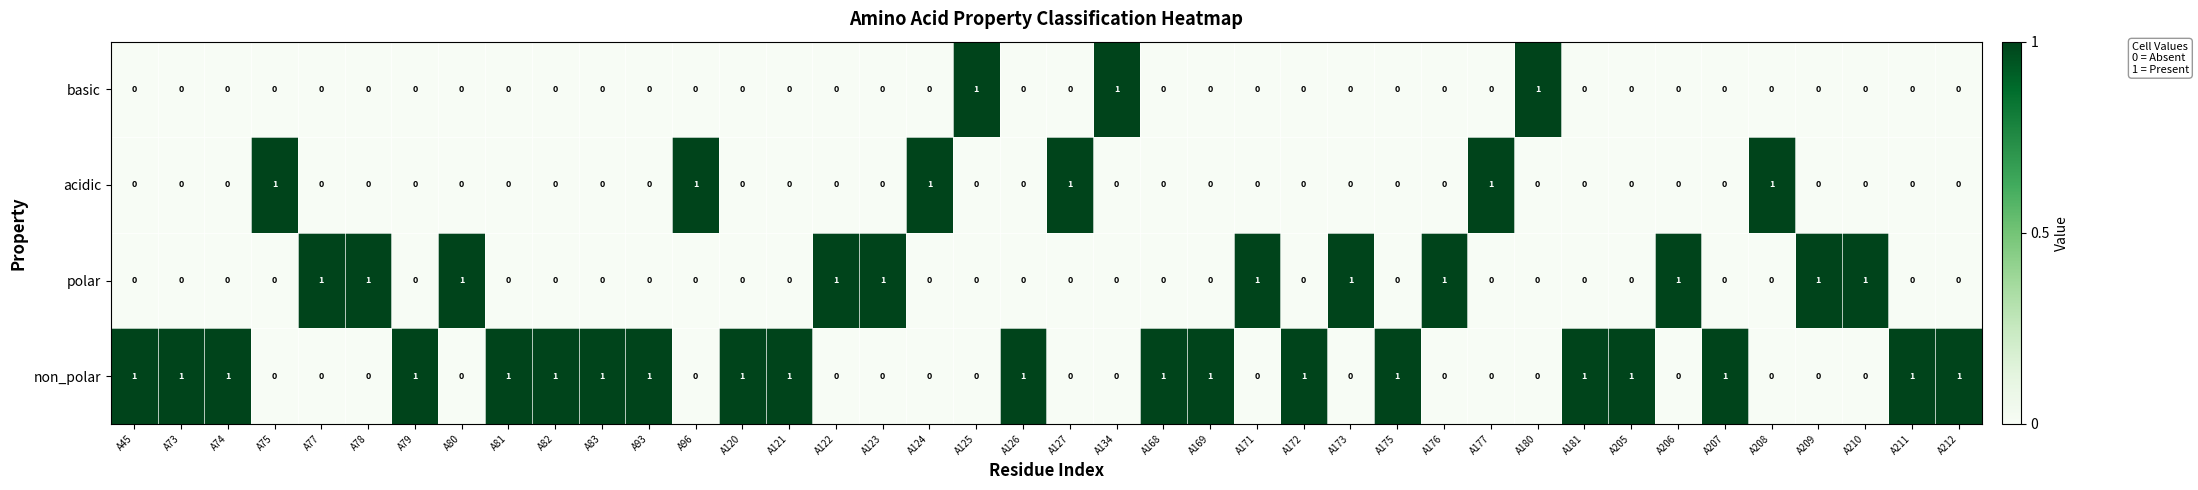

The polar series shows 0 at A172. True or false?

True